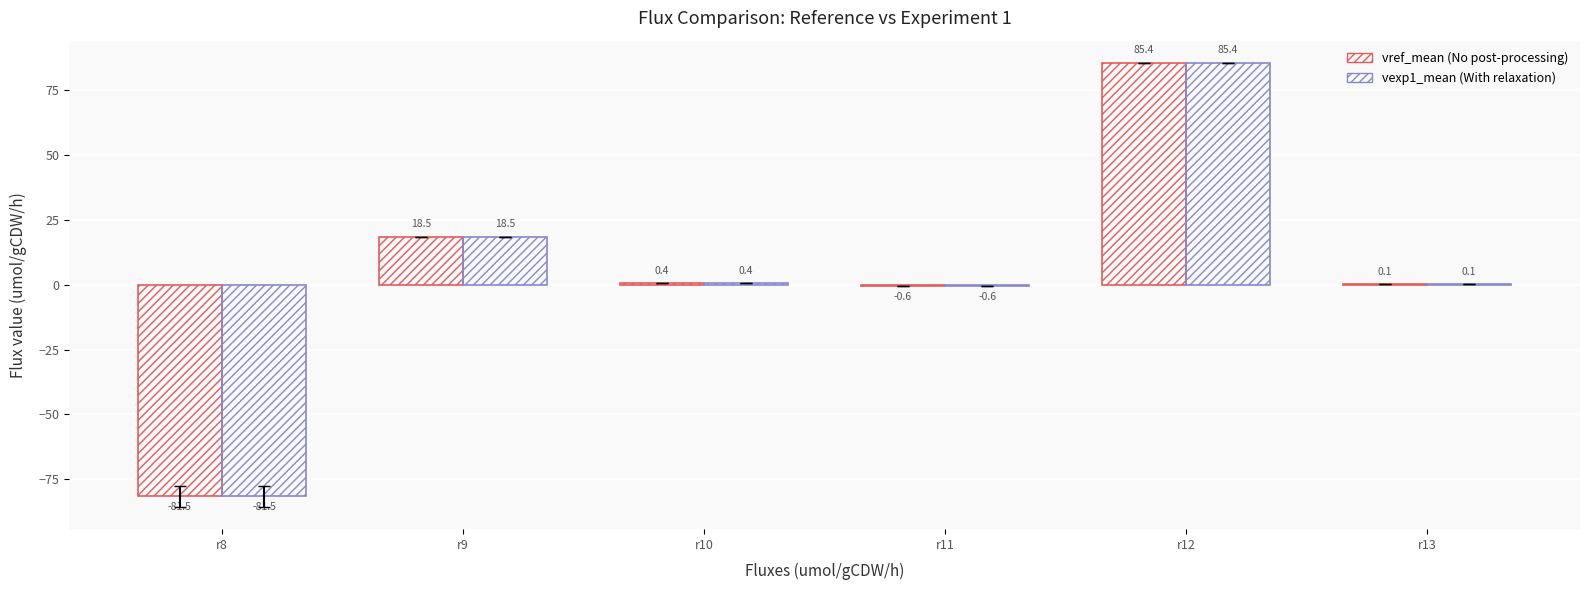

The value of vexp1_mean at r8 is -81.5. True or false?

True